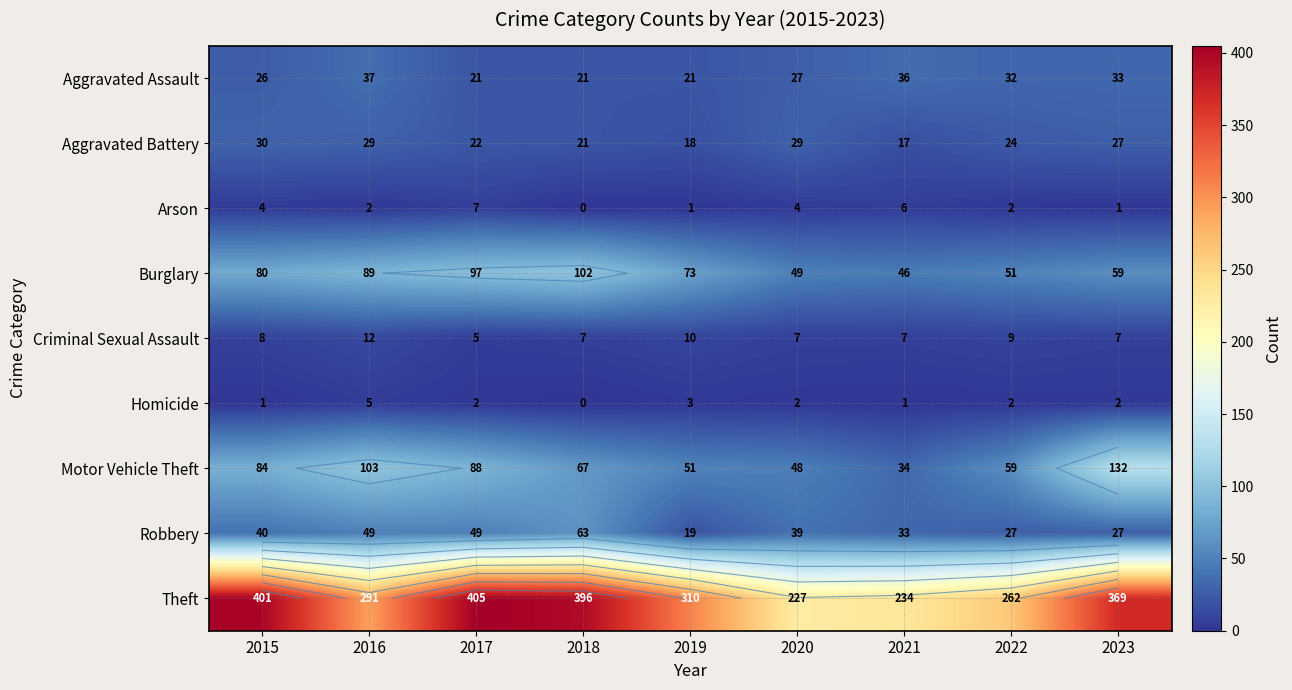

How many Criminal Sexual Assault values are between 7 and 9?

6